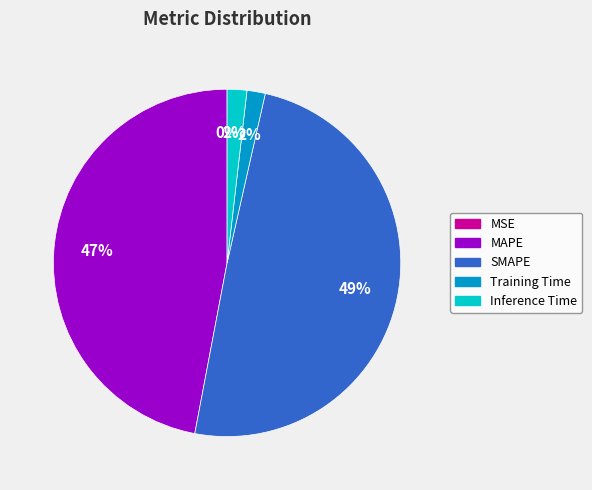

What is the largest slice in the pie chart?

SMAPE